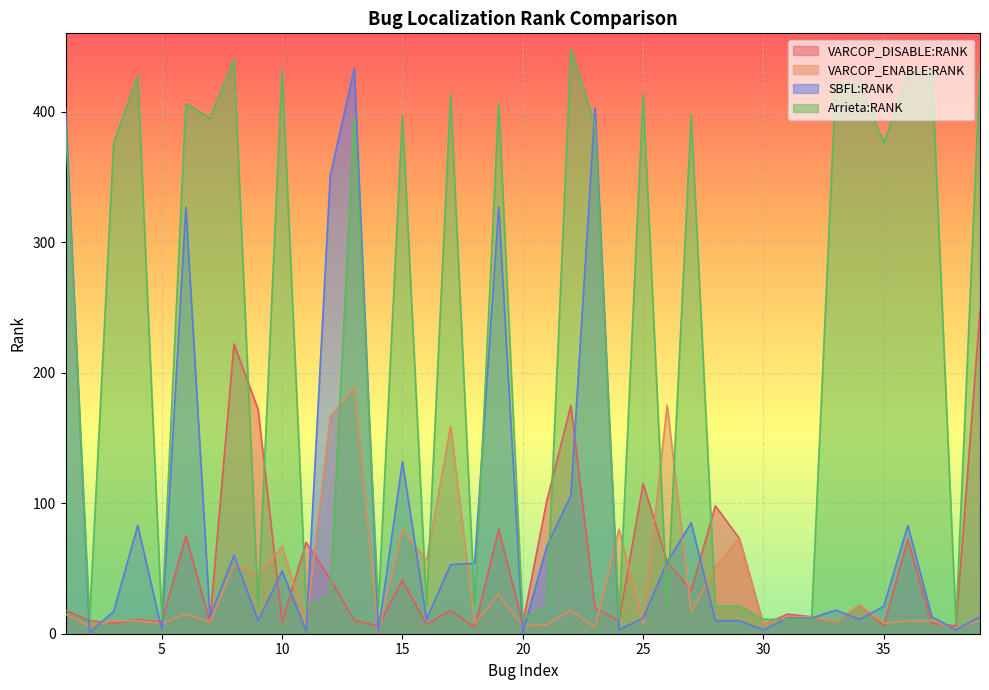

What is the difference between the maximum and minimum values in the VARCOP_DISABLE:RANK series?

243